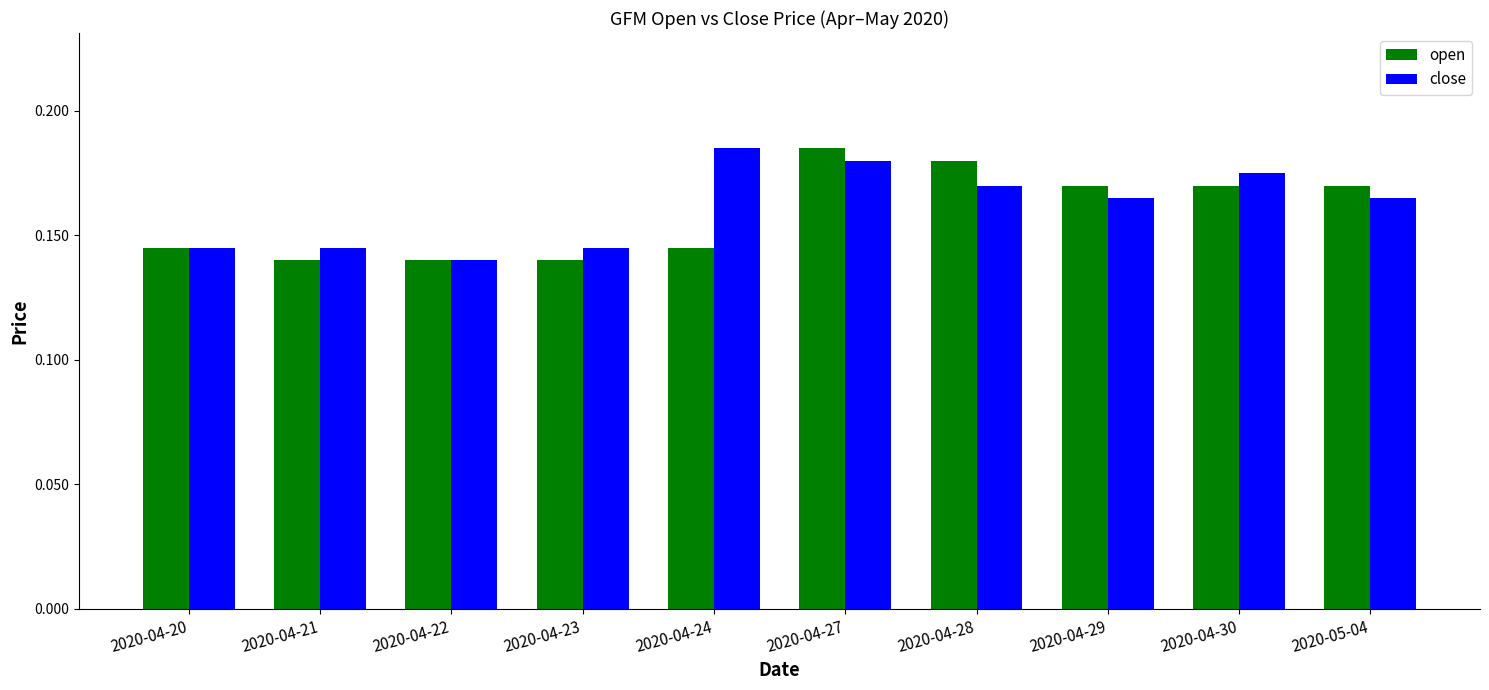

Which series has the largest total across all categories?

close